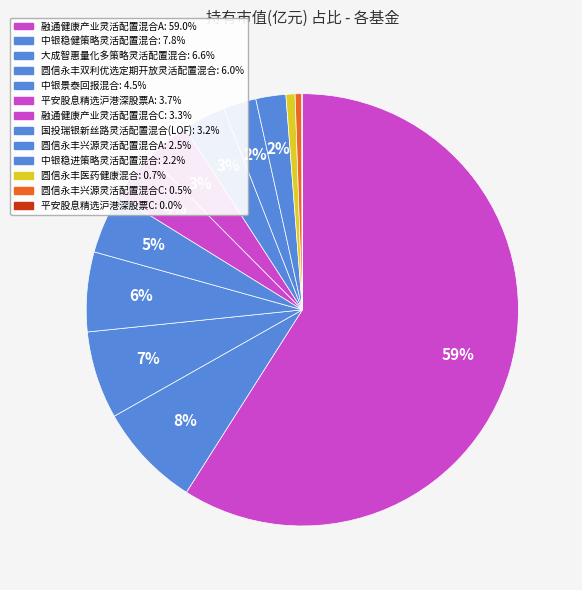

What is the total percentage of 平安股息精选沪港深股票C and 中银稳健策略灵活配置混合?

7.8%